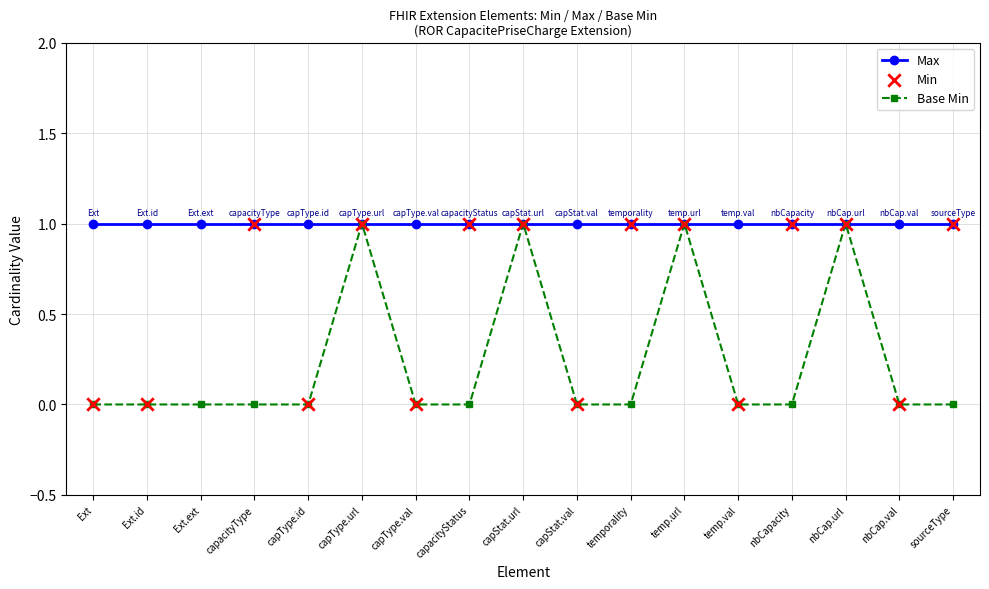

Is it true that Base Min equals 1 at capStat.url?

True